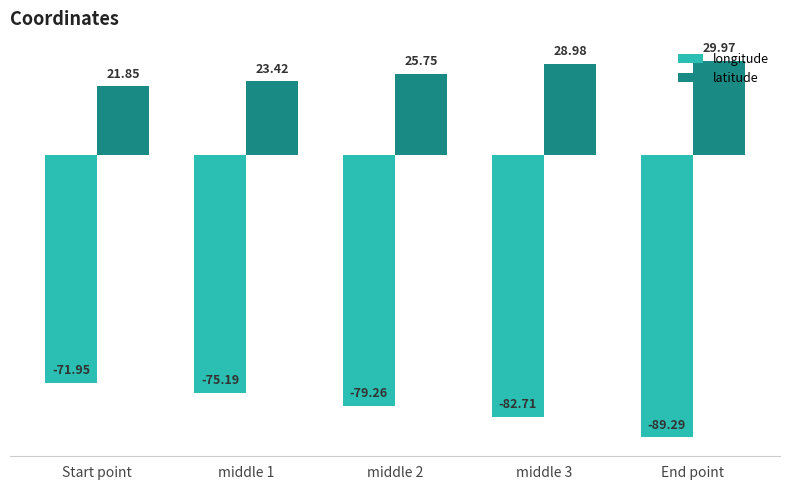

Where does the latitude series first go above 25?

middle 2